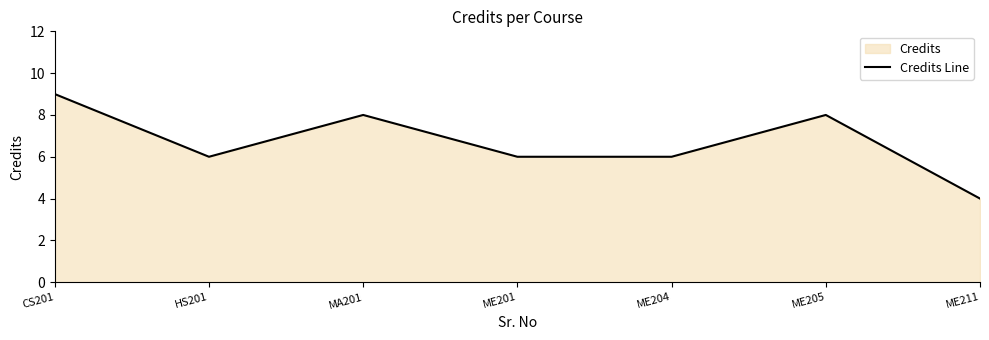

Where is the first local minimum?

HS201